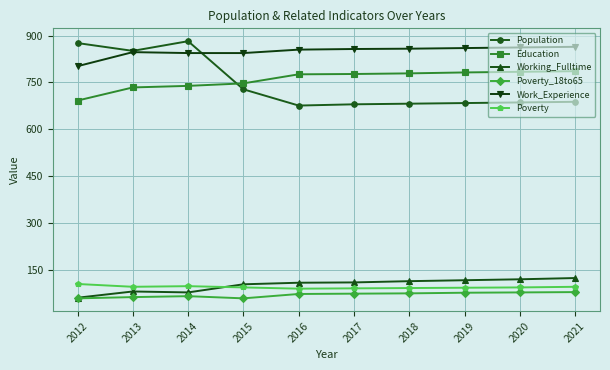

Rank the series at 2021 from highest to lowest value.

Work_Experience, Education, Population, Working_Fulltime, Poverty, Poverty_18to65